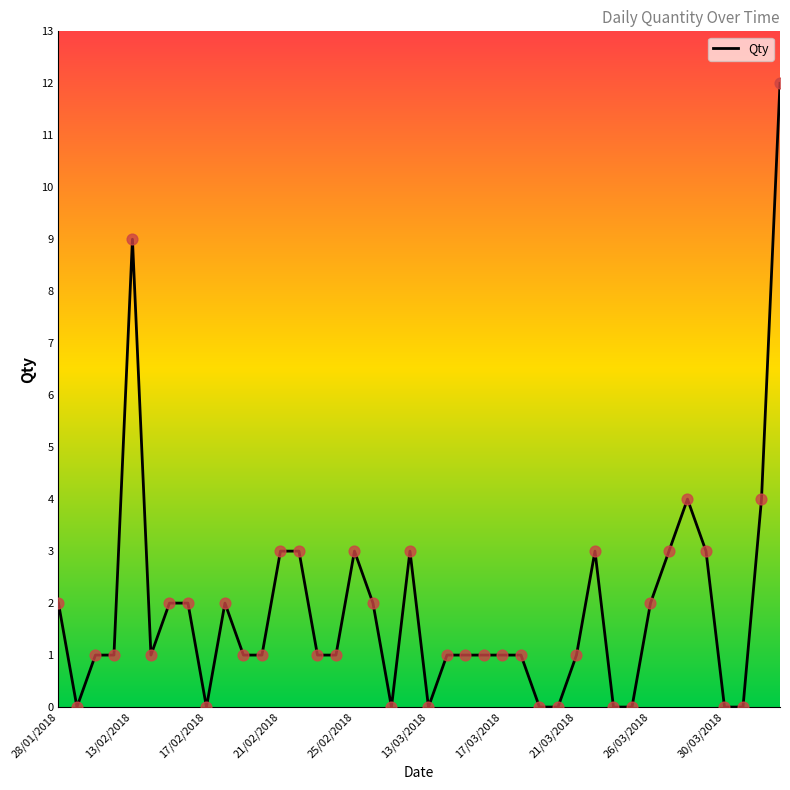

What is the maximum value shown in the chart?

12